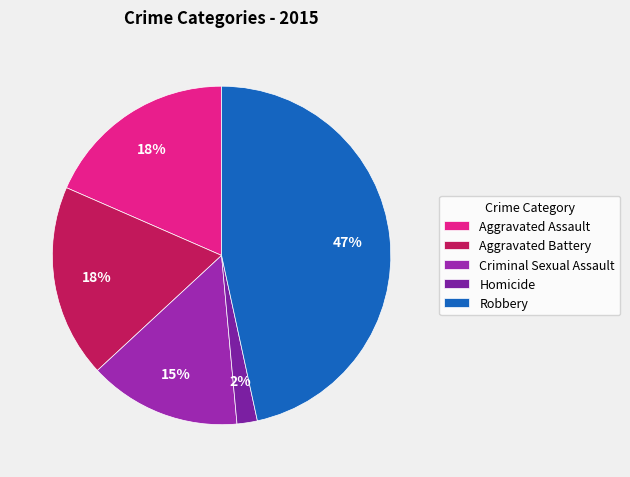

How many slices are in this pie chart?

5